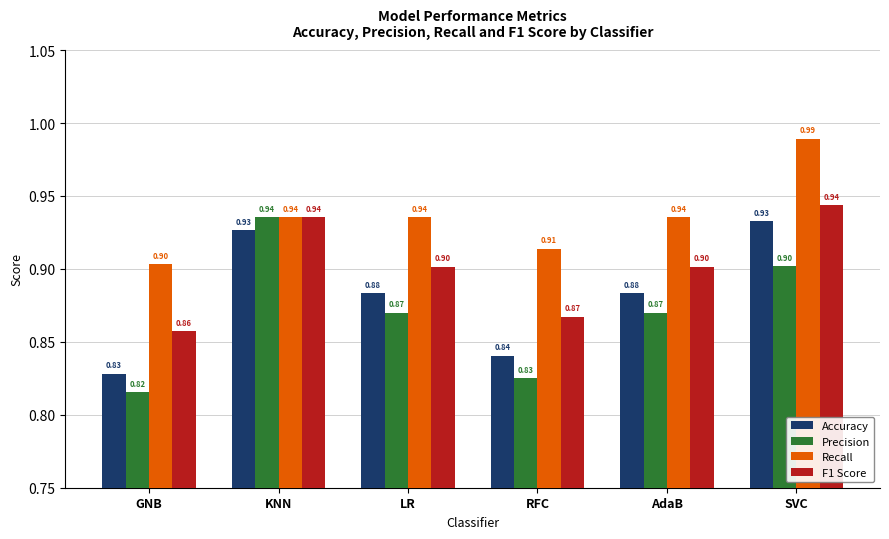

What is the minimum value for F1 Score?

0.9